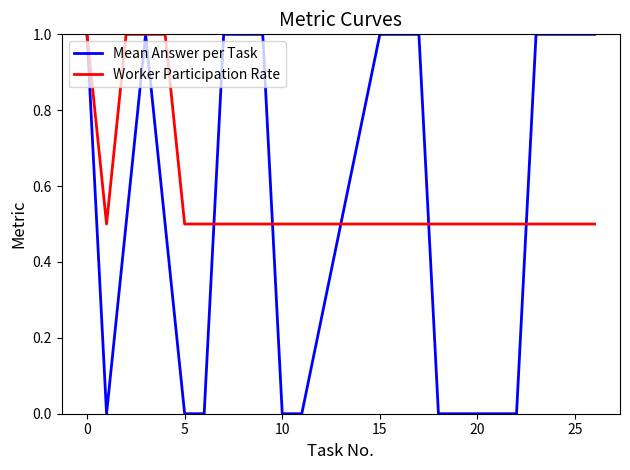

Is this an area chart (filled region under the line)?

No